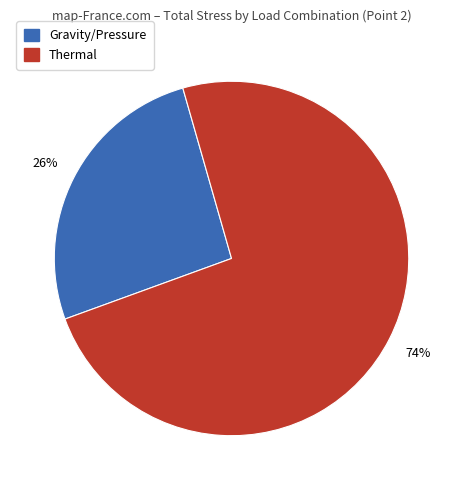

Is there any slice that represents more than half of the pie?

Yes